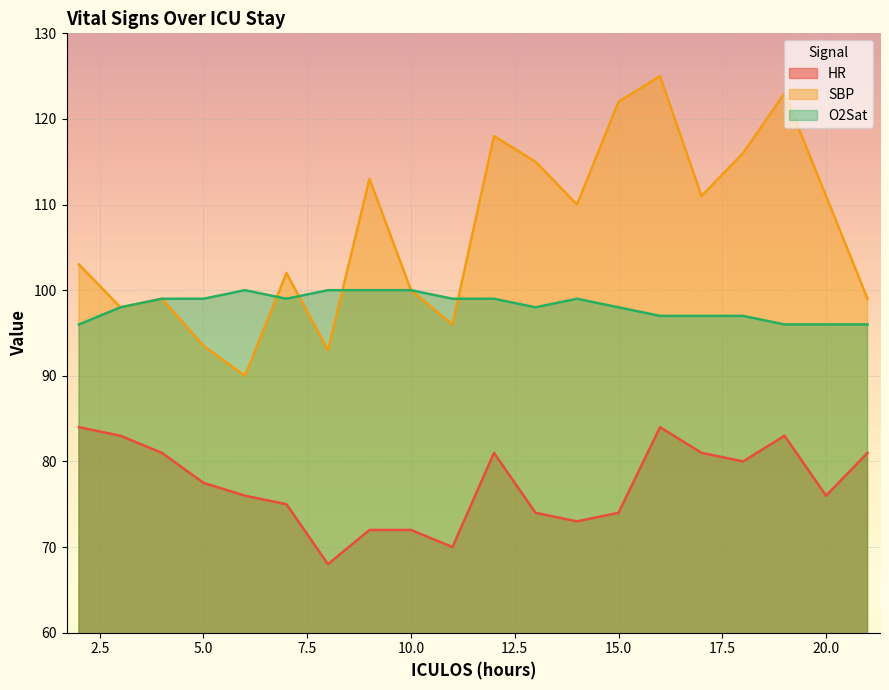

What is the value of the SBP point at the 2nd from the left?

98.0